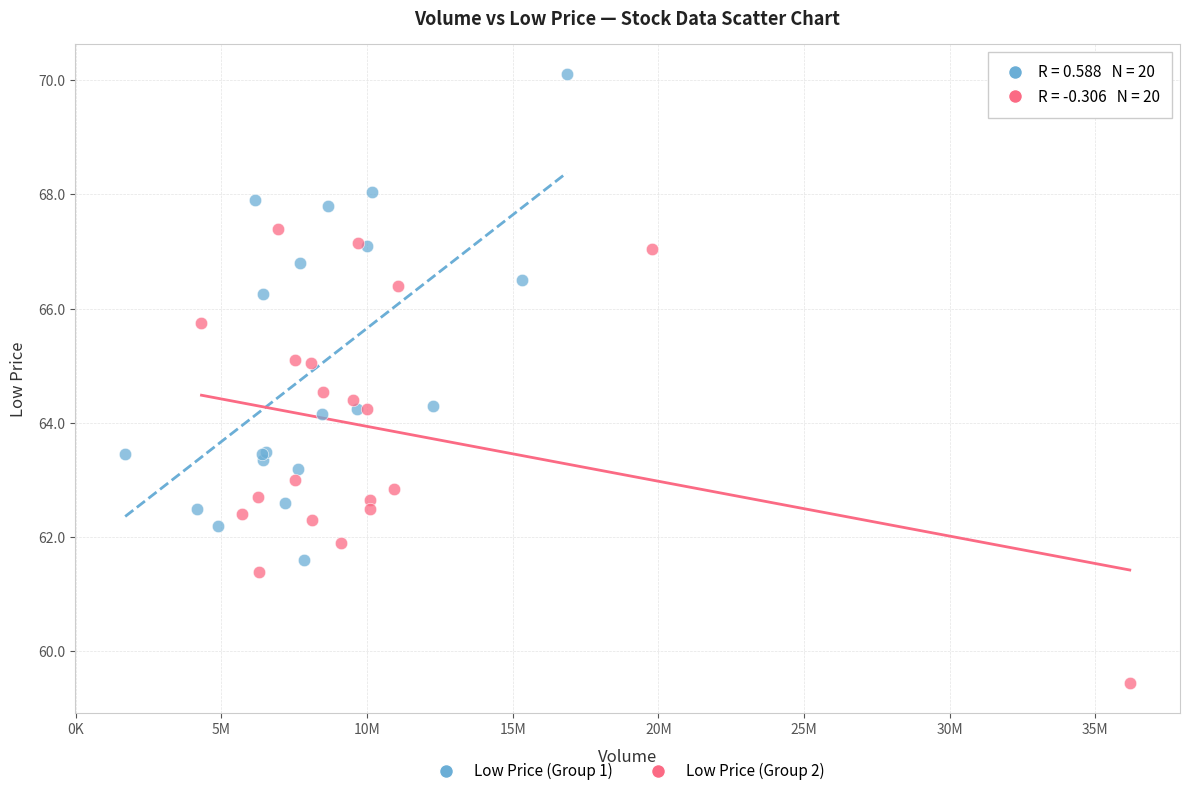

Which series contains the highest Y value?

Low Price (Group 1)